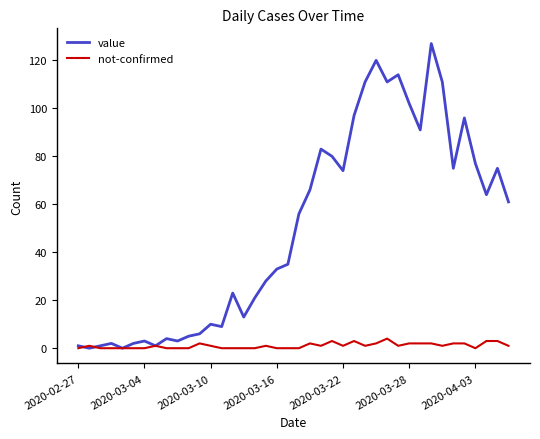

List the series in order of their overall mean, highest first.

value, not-confirmed